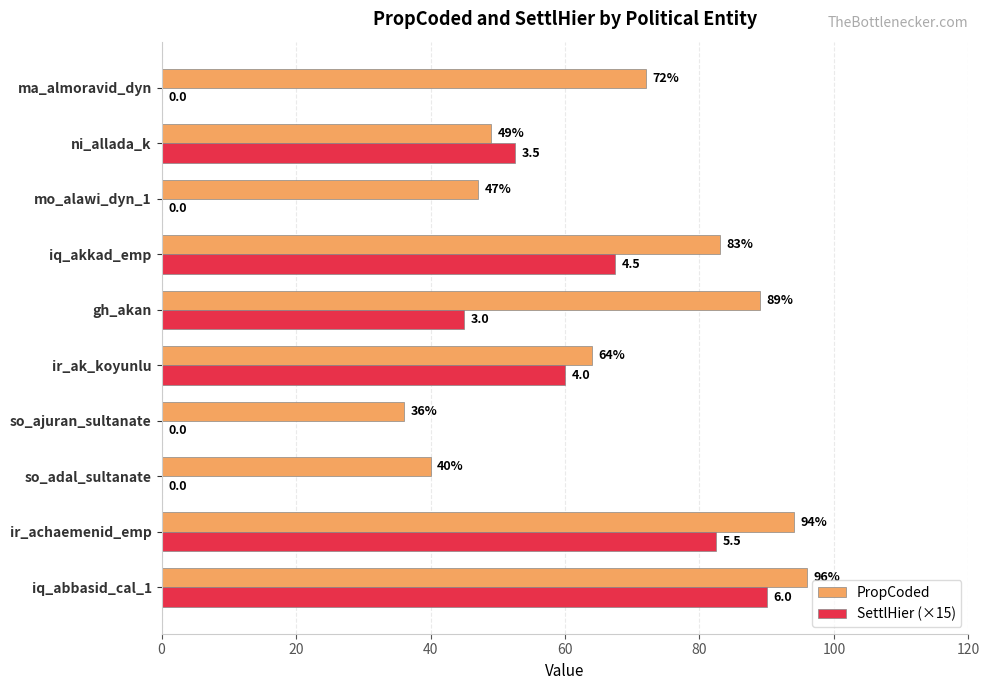

How many distinct data groups are displayed?

2